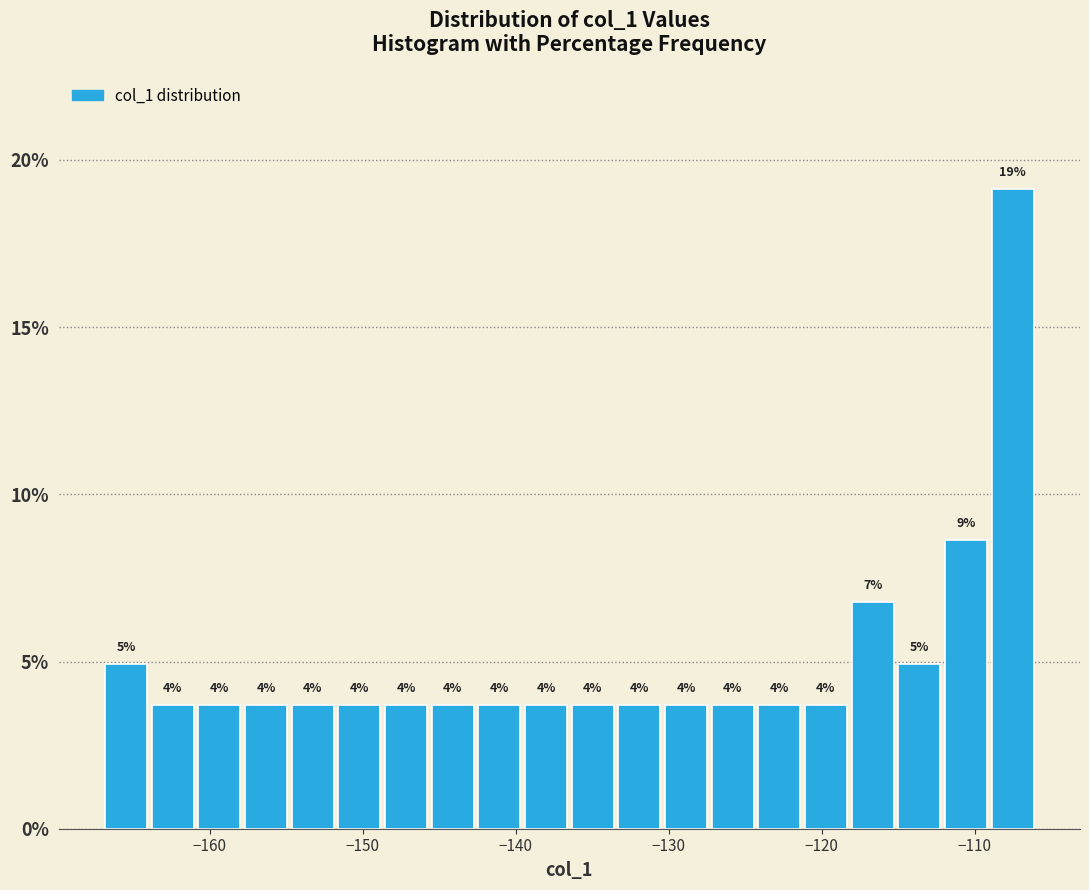

Around what value on the x-axis is the tallest bar? Give the approximate position of its centre, as read against the axis.

-108